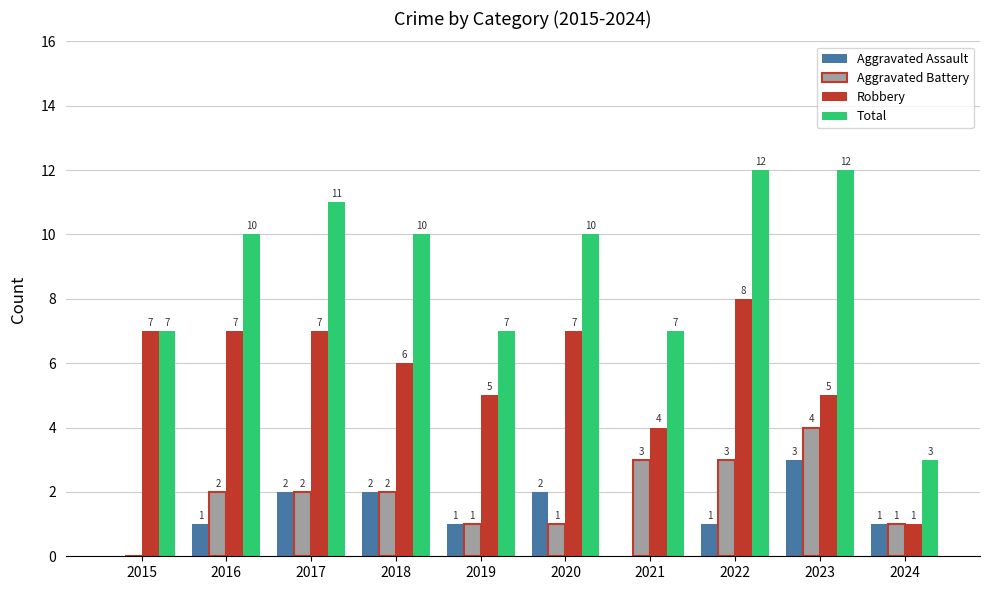

What is the average value of the Robbery series?

6